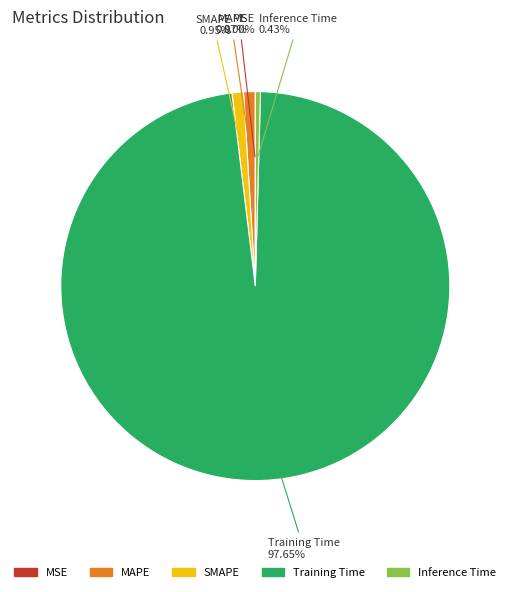

Is the sum of Training Time and MAPE greater than half?

Yes